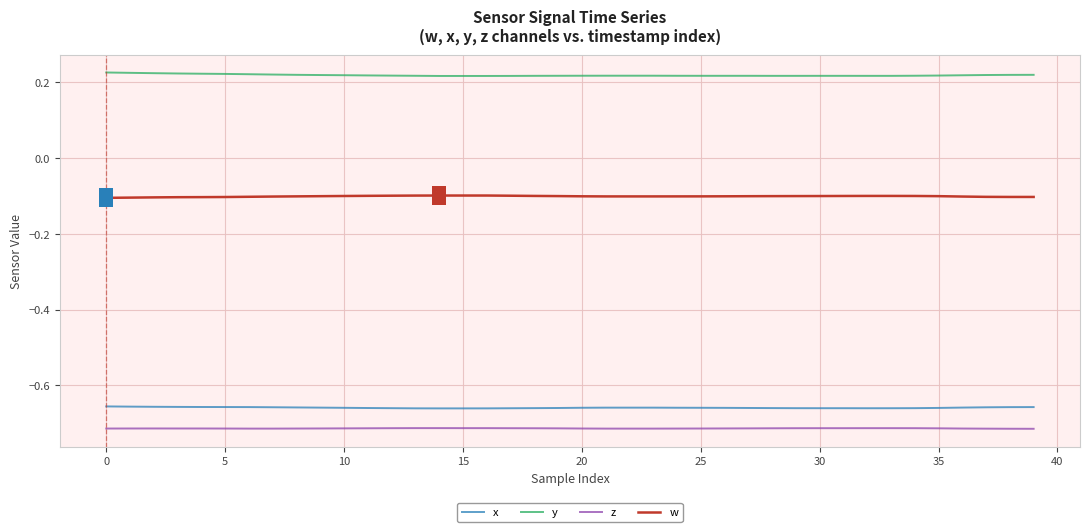

True or false: y and x intersect in this chart.

False